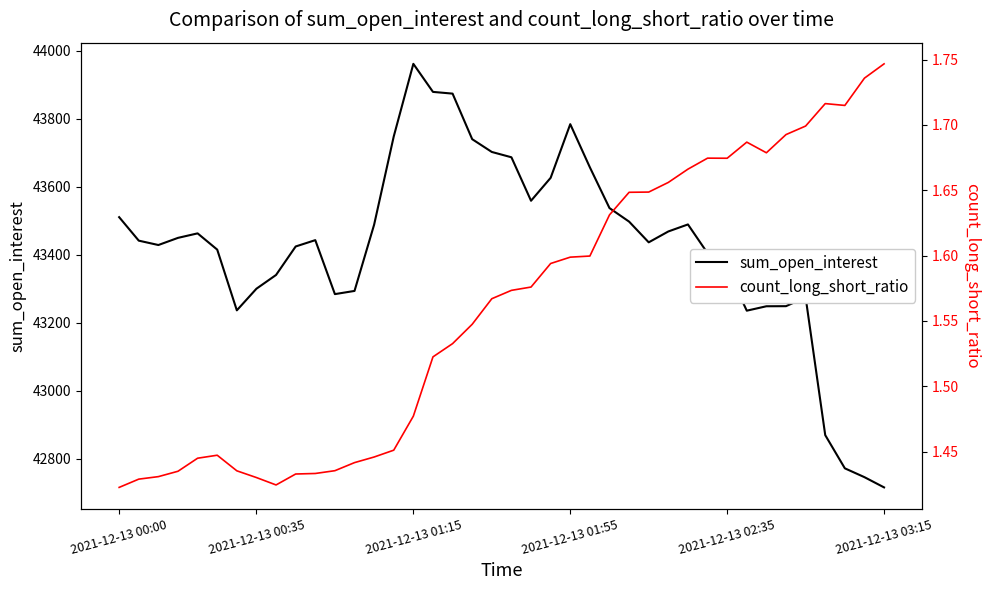

Is it true that sum_open_interest equals 16290.3 at 2021-12-13 02:35?

False